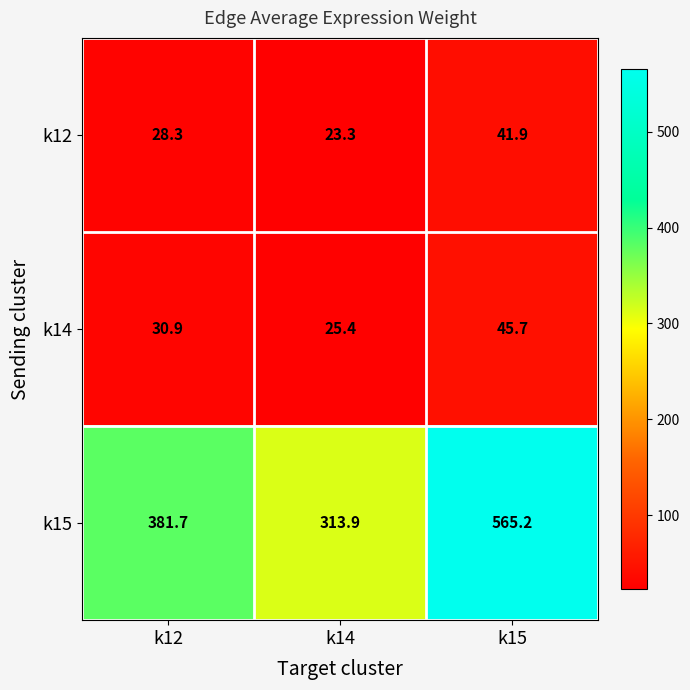

Reading left to right, extract all data points from this chart.

k12: k12=28.3	k14=23.3	k15=41.9
k14: k12=30.9	k14=25.4	k15=45.7
k15: k12=381.7	k14=313.9	k15=565.2